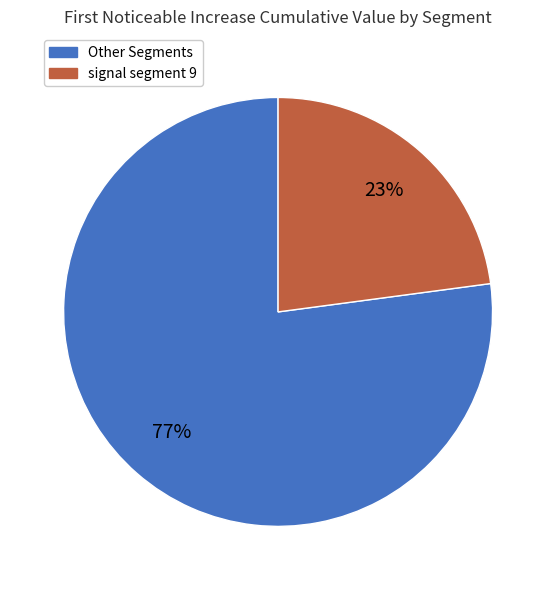

To the nearest percent, what is the difference between the largest and smallest slice percentages?

54%